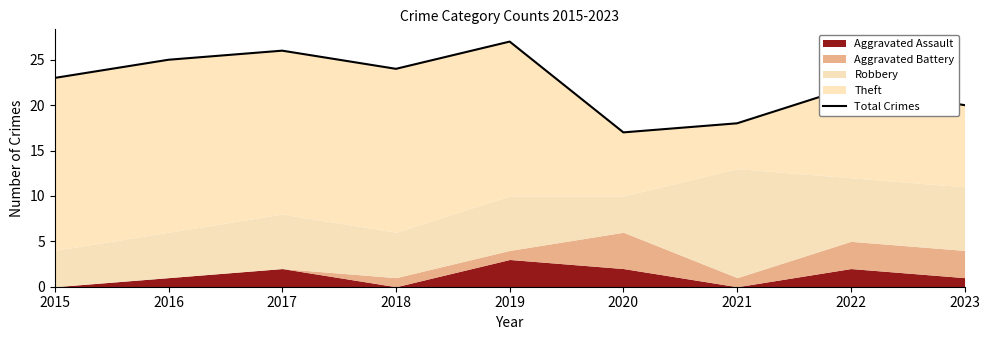

Does the chart display data point markers on the line(s)?

No